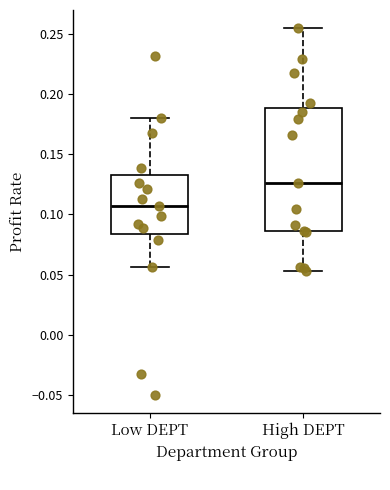

Reading left to right, transcribe this box plot: for each box, give where its median line is, the range the box spans, and where its two whiskers end, as read against the y-axis. The values are not printed on the chart, so give them approximately, as read against the axis.

Low DEPT: median 0.105, box 0.085 to 0.130, whiskers 0.055 to 0.180
High DEPT: median 0.125, box 0.085 to 0.190, whiskers 0.055 to 0.255